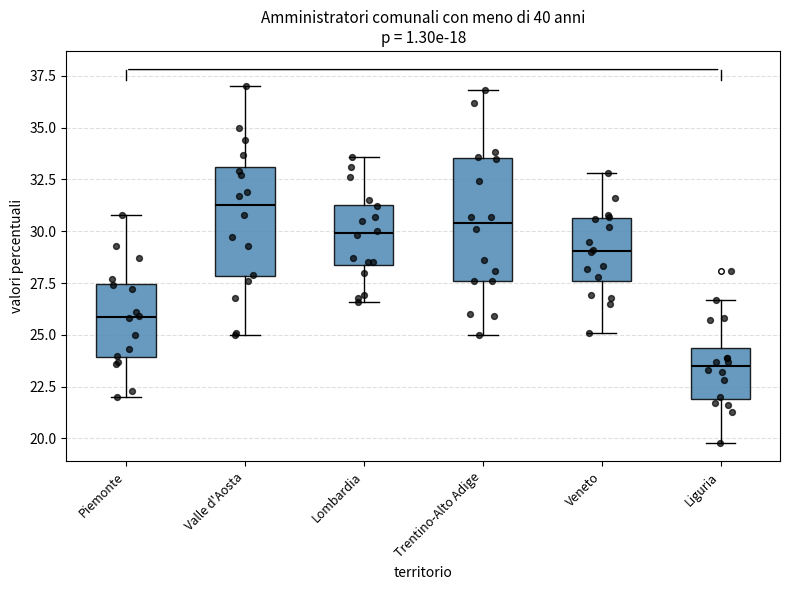

Reading left to right, read every box against the y-axis: the position of its median line, the range the box covers, and the ends of its whiskers. The values are not printed on the chart, so give them approximately, as read against the axis.

Piemonte: median 26.0, box 24.0 to 27.5, whiskers 22.0 to 31.0
Valle d'Aosta: median 31.5, box 28.0 to 33.0, whiskers 25.0 to 37.0
Lombardia: median 30.0, box 28.5 to 31.5, whiskers 26.5 to 33.5
Trentino-Alto Adige: median 30.5, box 27.5 to 33.5, whiskers 25.0 to 37.0
Veneto: median 29.0, box 27.5 to 30.5, whiskers 25.0 to 33.0
Liguria: median 23.5, box 22.0 to 24.5, whiskers 20.0 to 26.5